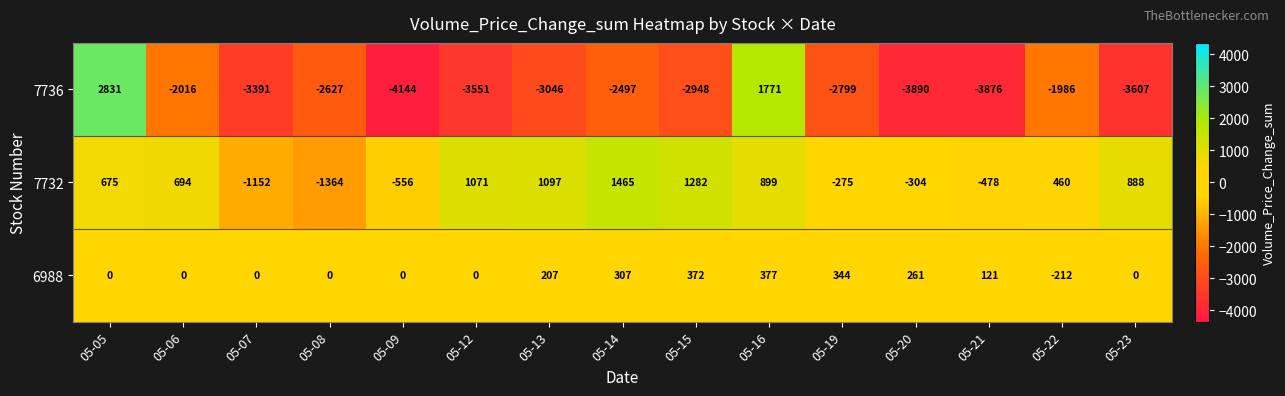

Is it true that 7736 equals -3876 at 05-21?

True